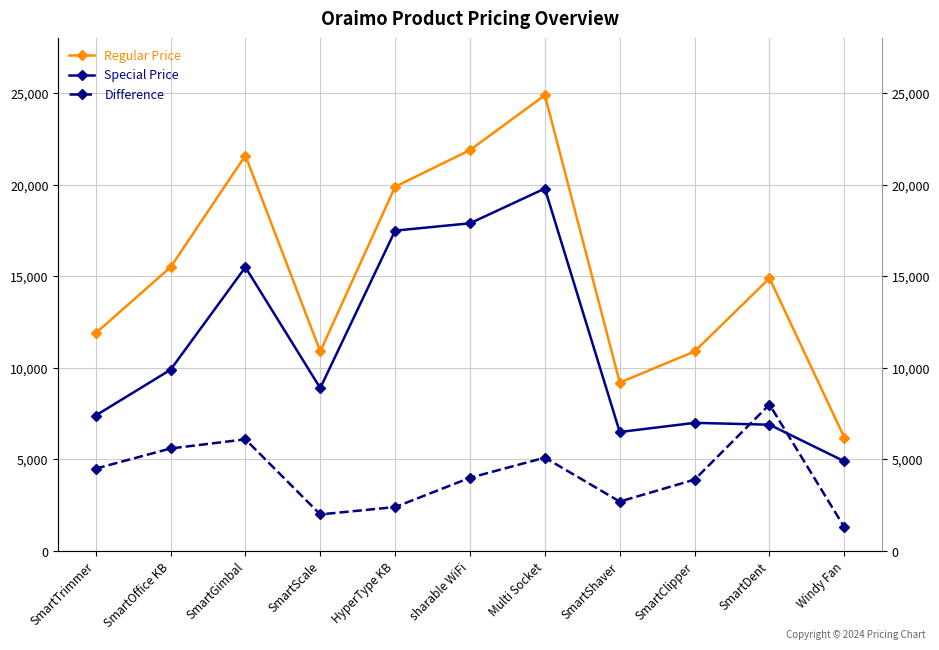

Rank the series by their maximum value, from highest to lowest.

Regular Price, Special Price, Difference